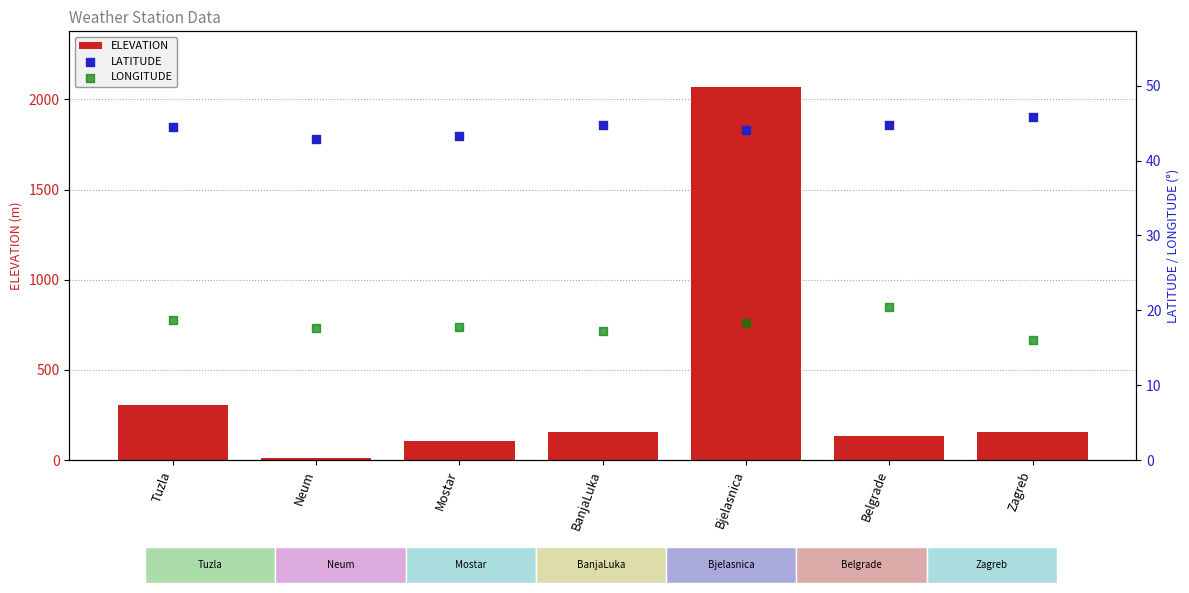

Which series contains the highest Y value?

ELEVATION